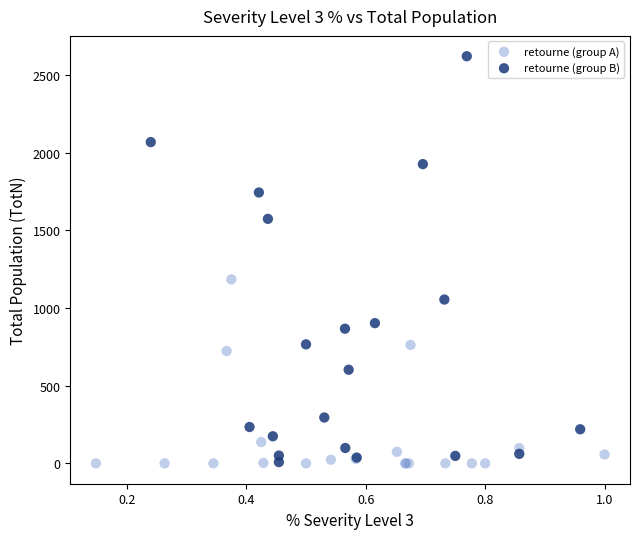

Which series has the widest spread of Y values?

retourne (group B)